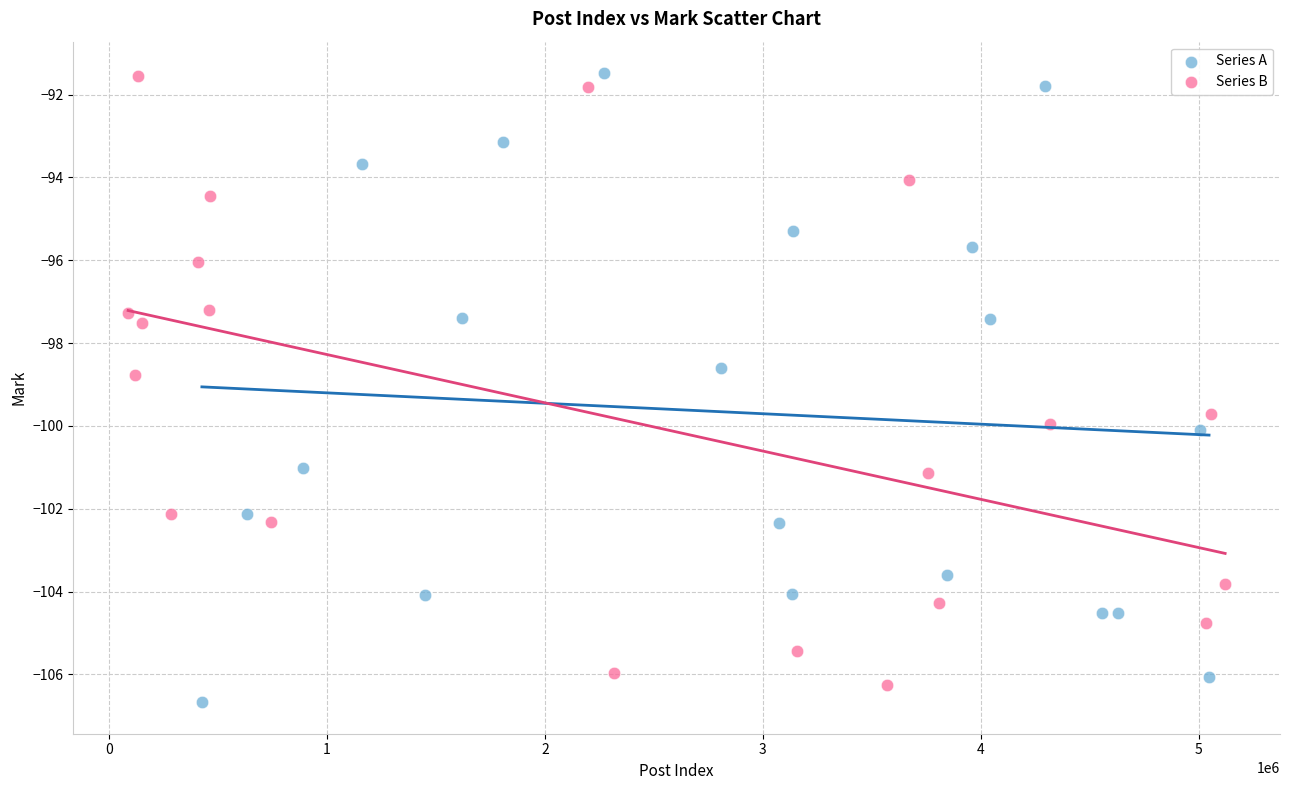

What are all the series names shown in the legend?

Series A, Series B